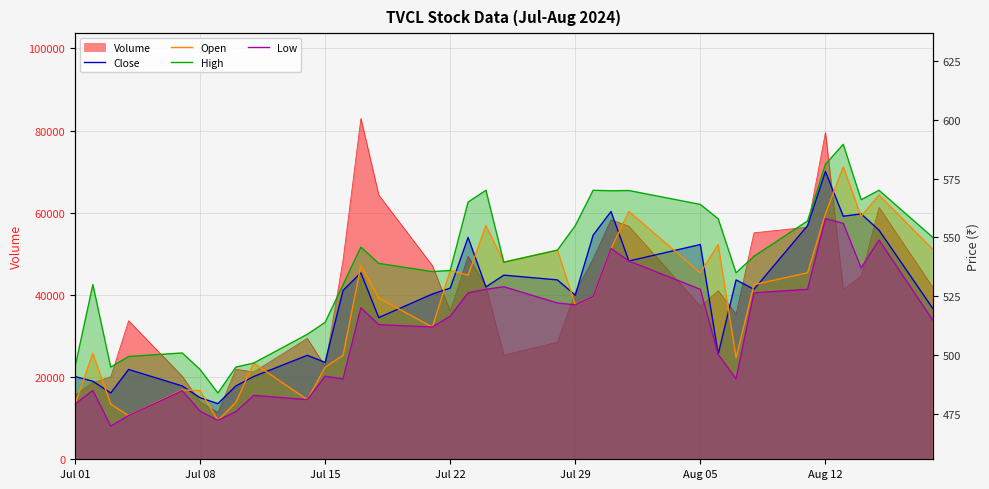

True or false: Open has a value of 756.9 at 9.

False